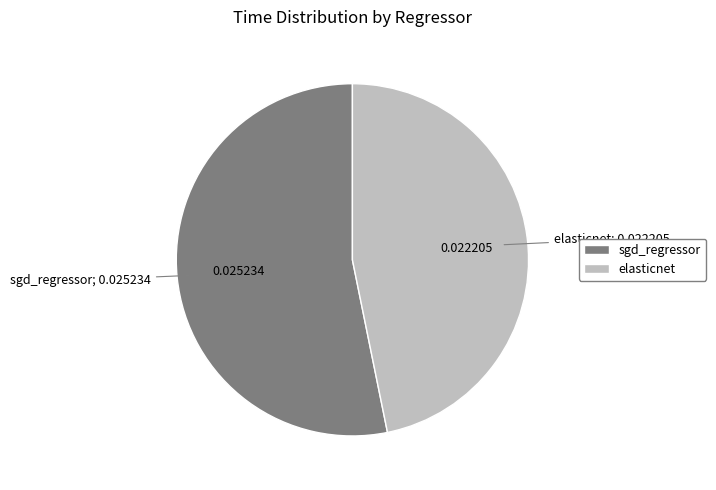

Which category has the biggest portion of the pie?

sgd_regressor